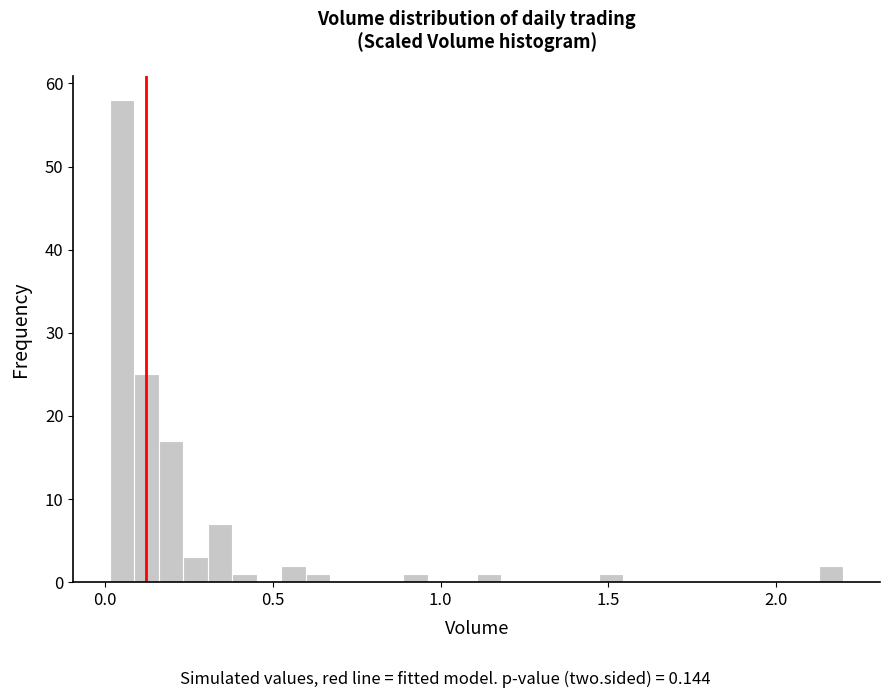

Around what value on the x-axis is the tallest bar? Give the approximate position of its centre, as read against the axis.

0.05